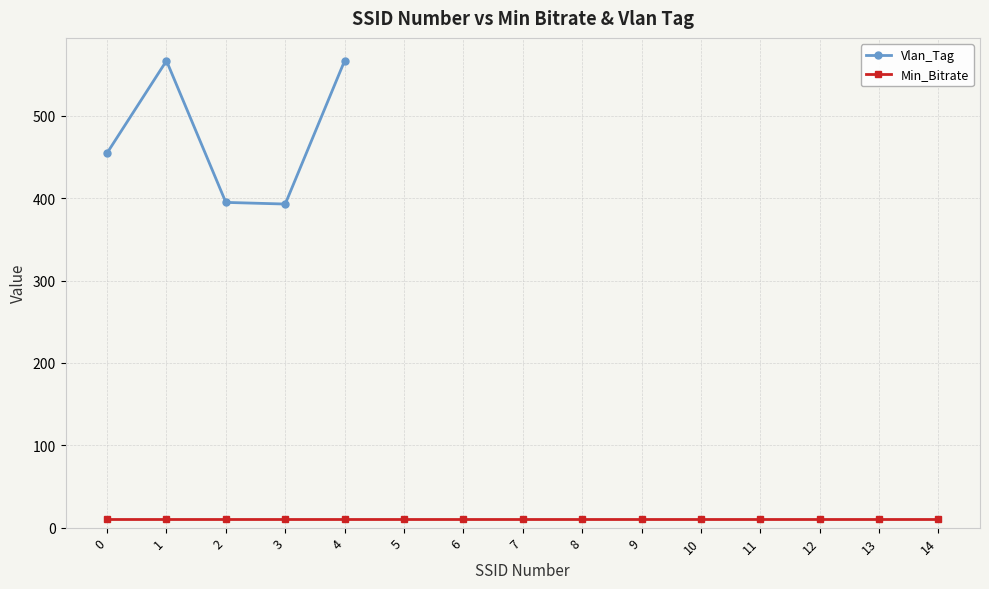

How many lines are shown in the chart?

2